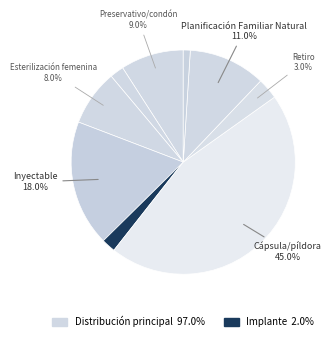

Is it true that Esterilización masculina is 2% of the pie?

True